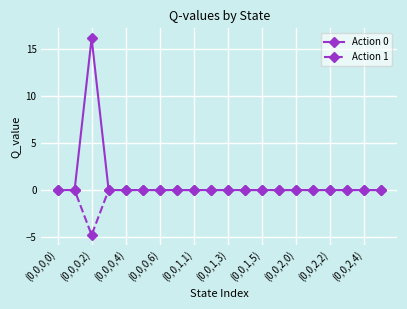

Is this an area chart (filled region under the line)?

No